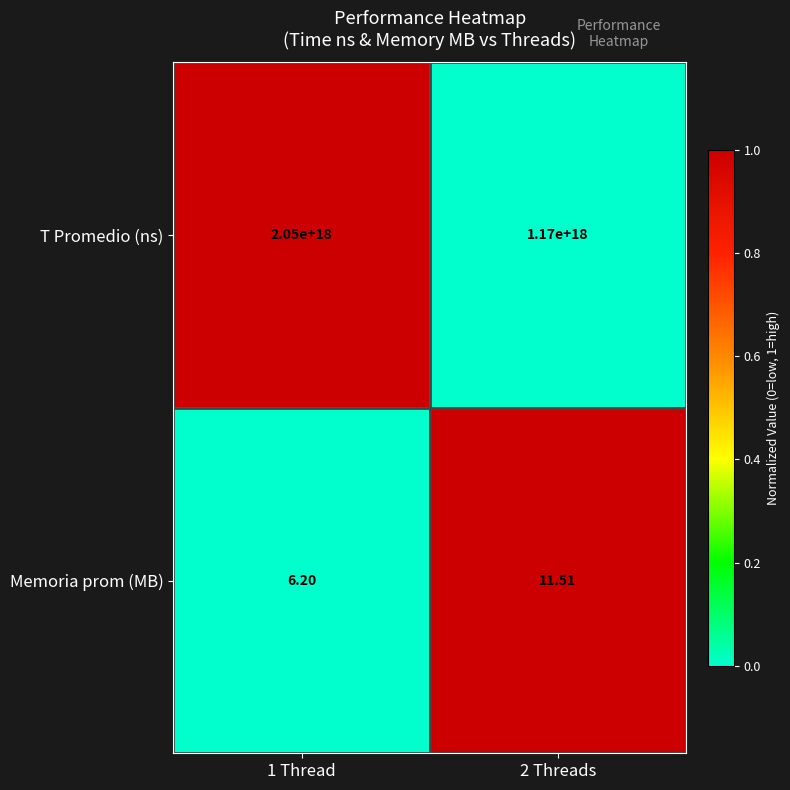

How many values in the Memoria prom (MB) series are below 11?

1